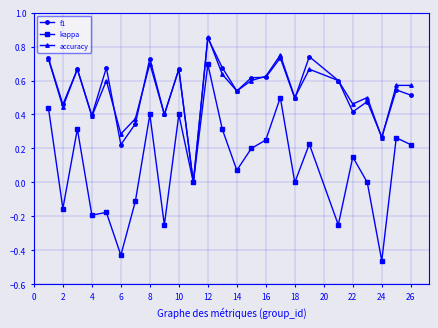

True or false: kappa has more than 1 points higher than both neighbors.

True